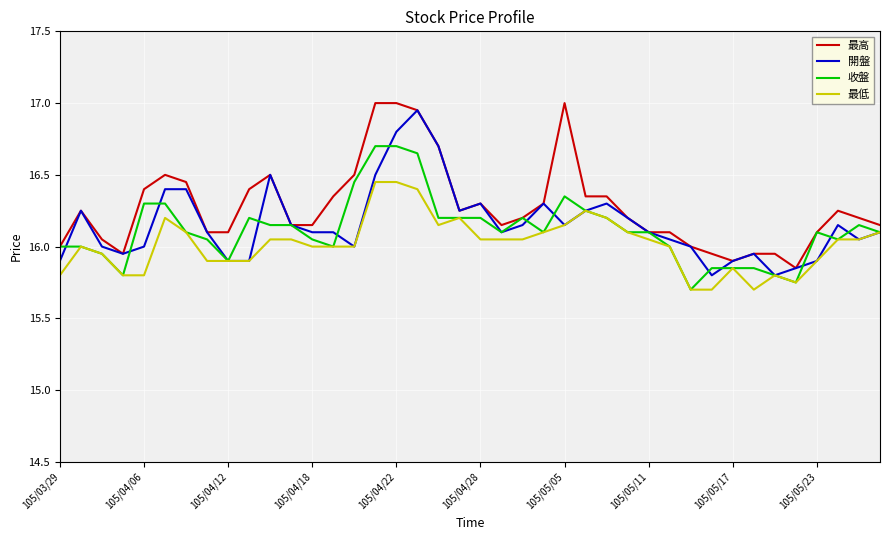

Which series has the largest total across all categories?

最高